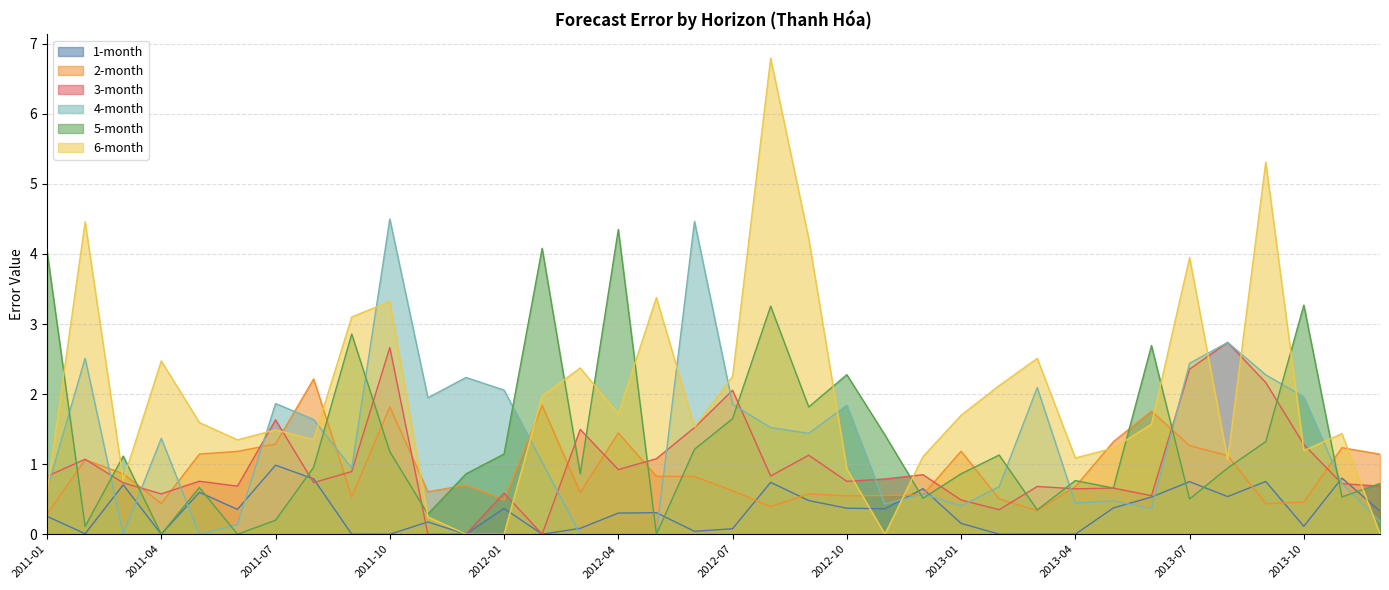

In 6-month, how many points are higher than both neighbors (excluding endpoints)?

11